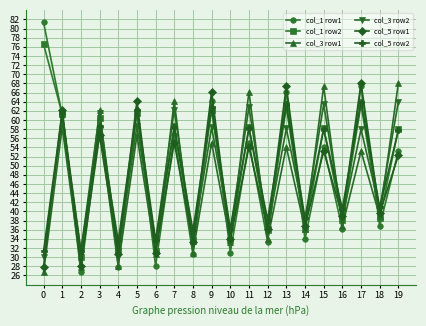

Is the value of col_3 row1 at 2 greater than the value of col_5 row1 at 12?

No